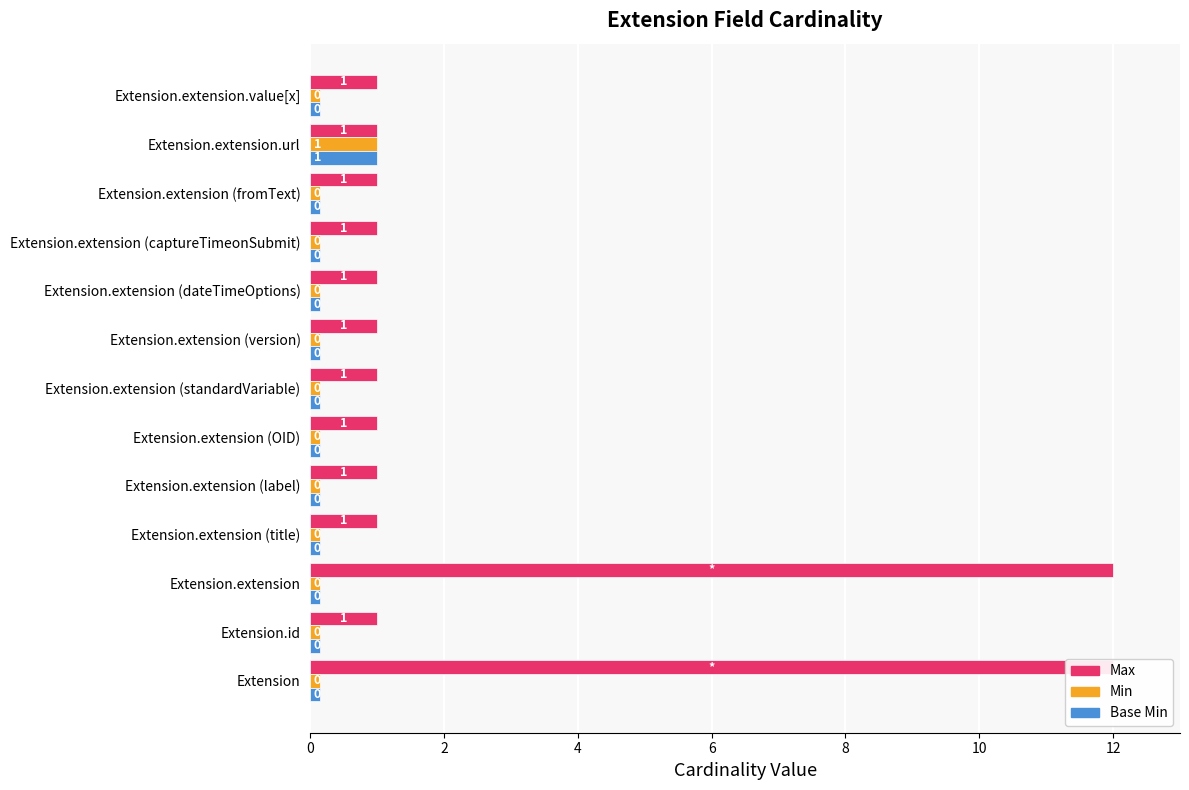

What is the value of the Max bar at the 8th from the left?

1.0